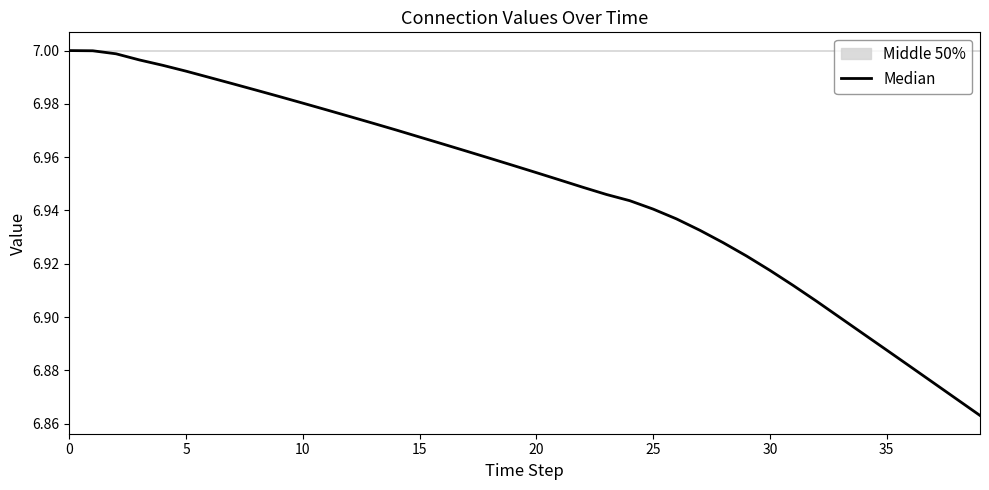

Is it true that the value at 22 is 6.9?

True